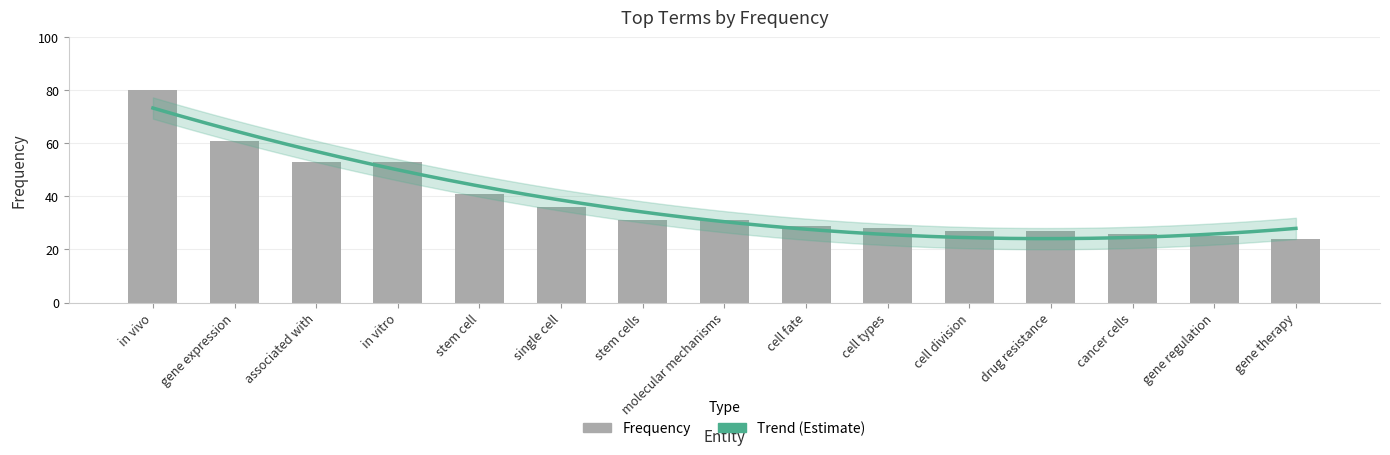

Is it true that the value at gene therapy is 24?

True